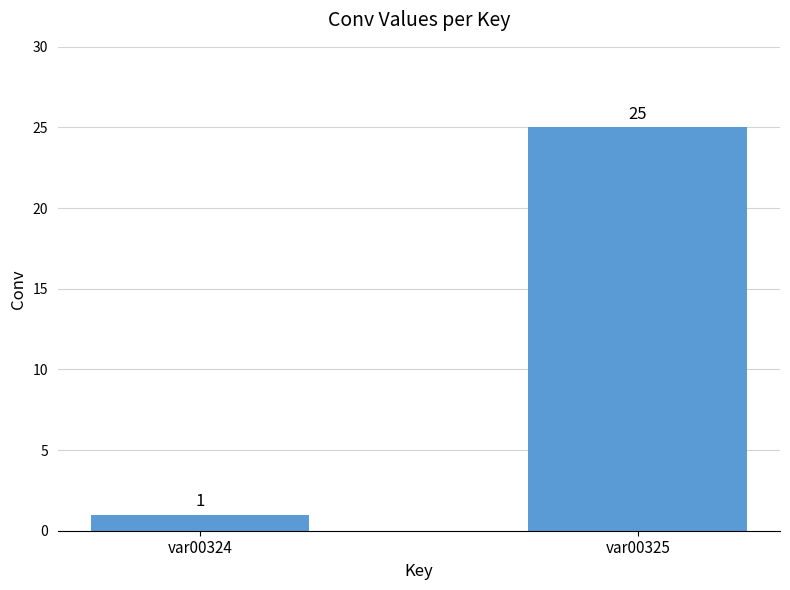

What is the sum of the values at var00324 and var00325?

26